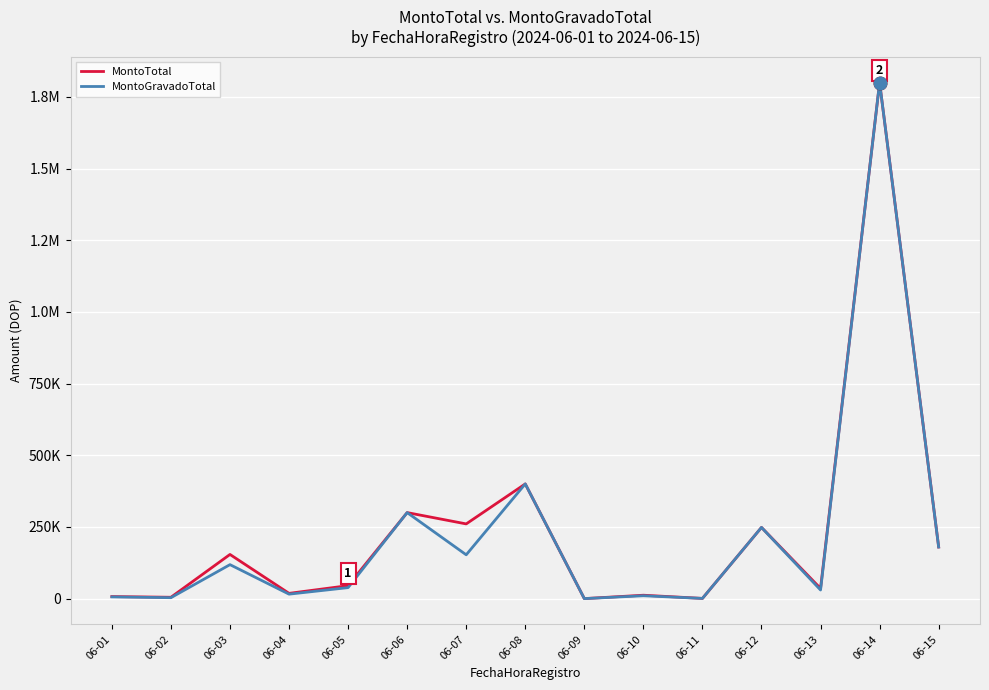

In MontoGravadoTotal, how many points are lower than both neighbors (excluding endpoints)?

6